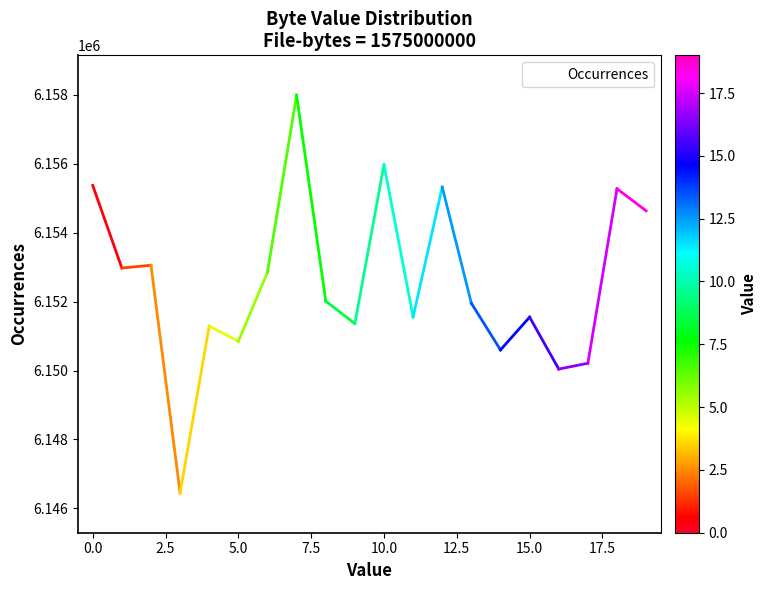

What is the greatest value displayed?

6157996